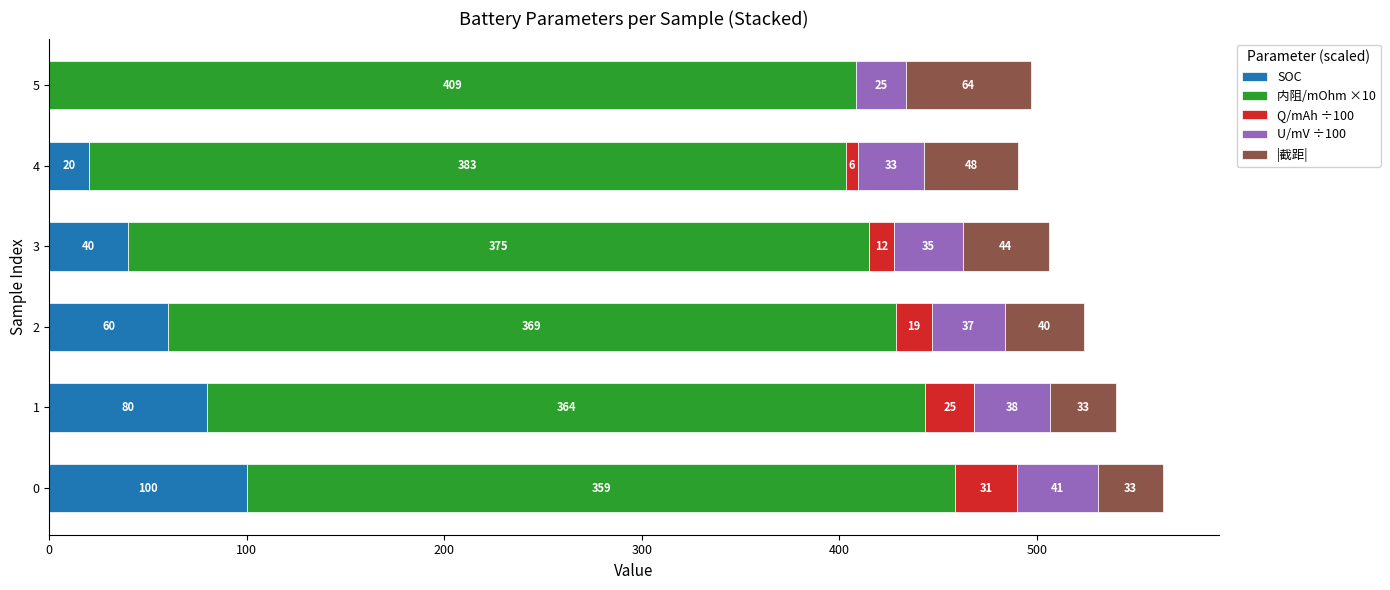

The value of SOC at 2 is 60.0. True or false?

True